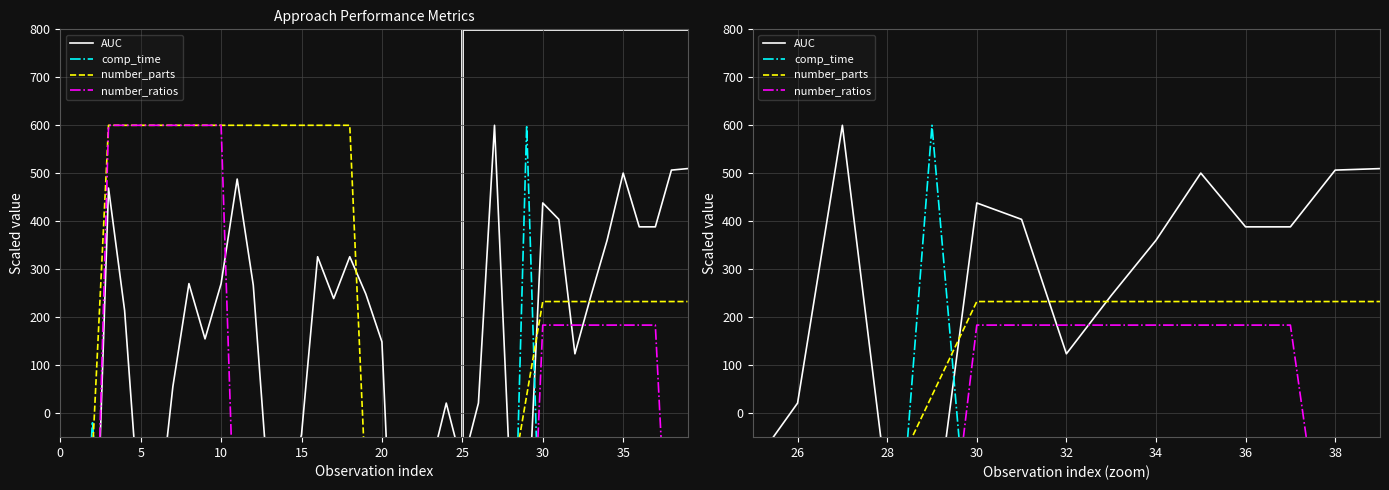

How many times do number_ratios and number_parts cross each other?

2